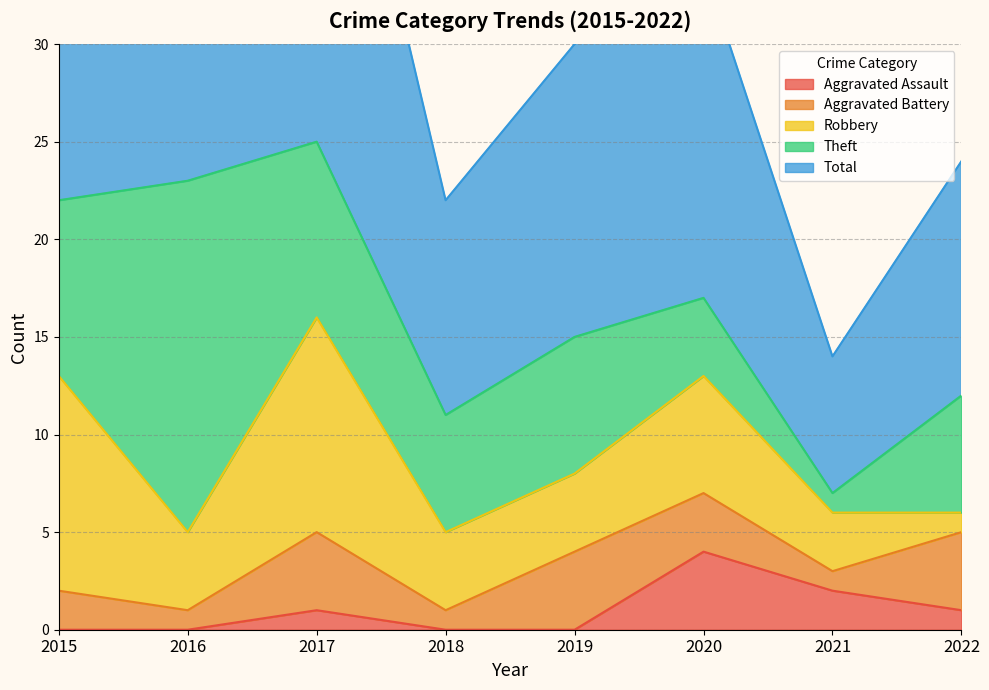

Which category has the lowest value across all series?

2015